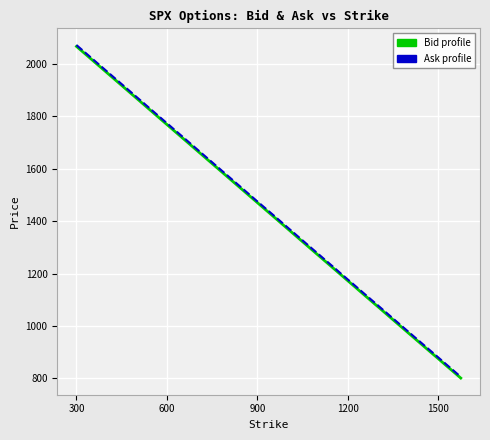

What is the greatest value displayed?

2072.8